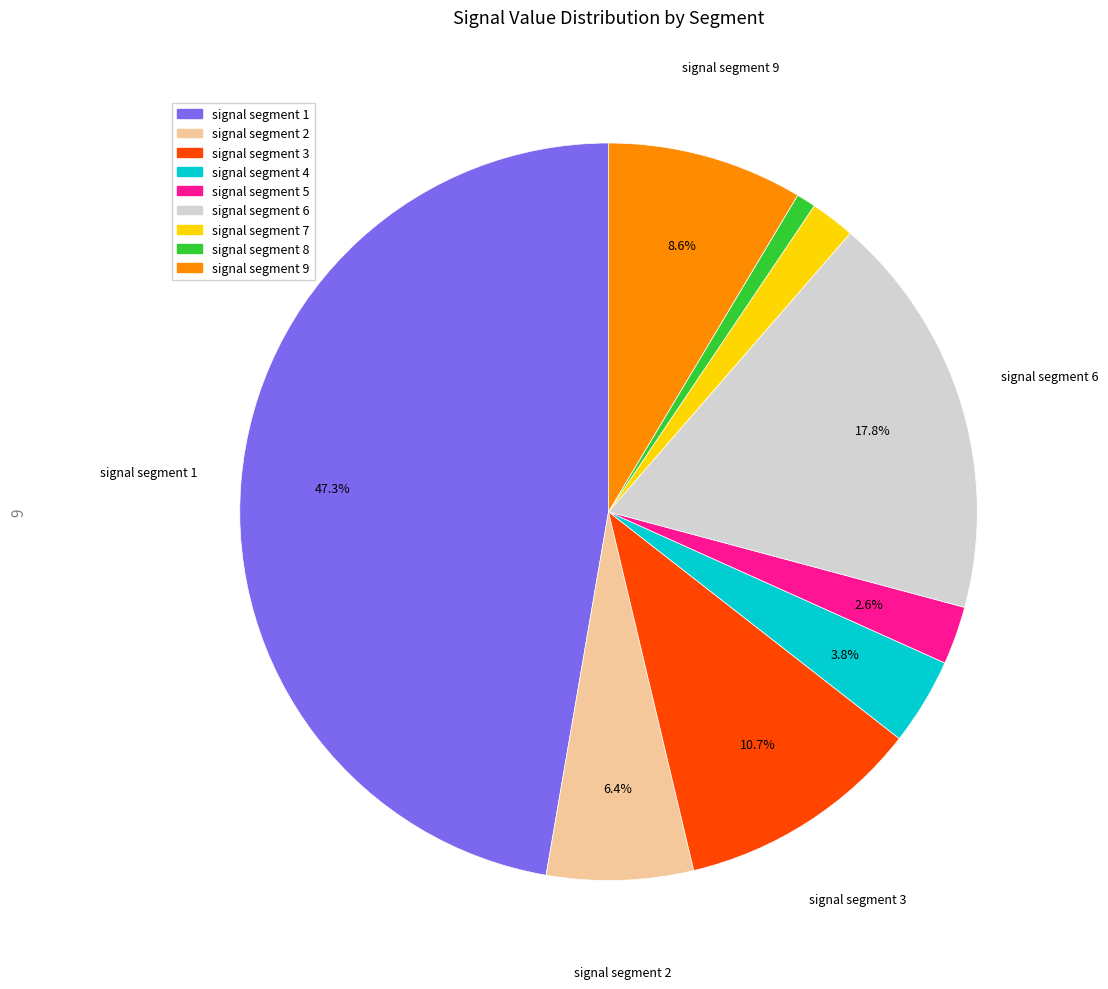

Does signal segment 6 represent more than half of the total?

No